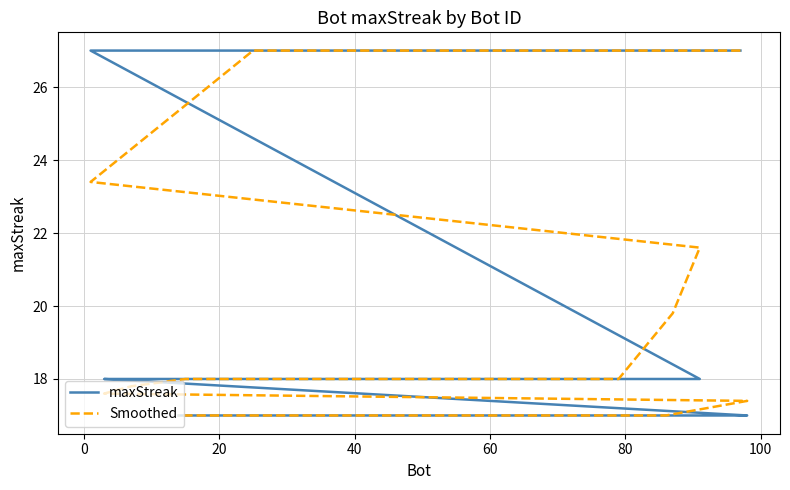

Reading left to right, what are all the values shown in this chart?

maxStreak: 27.0	27.0	27.0	27.0	27.0	27.0	27.0	27.0	27.0	18.0	18.0	18.0	18.0	18.0	18.0	18.0	18.0	18.0	18.0	18.0	18.0	18.0	18.0	18.0	18.0	17.0	17.0	17.0	17.0	17.0	17.0	17.0	17.0	17.0	17.0	17.0	17.0	17.0	17.0	17.0
Smoothed: 27.0	27.0	27.0	27.0	27.0	27.0	27.0	25.2	23.4	21.6	19.8	18.0	18.0	18.0	18.0	18.0	18.0	18.0	18.0	18.0	18.0	18.0	18.0	17.8	17.6	17.4	17.2	17.0	17.0	17.0	17.0	17.0	17.0	17.0	17.0	17.0	17.0	17.0	17.0	17.0